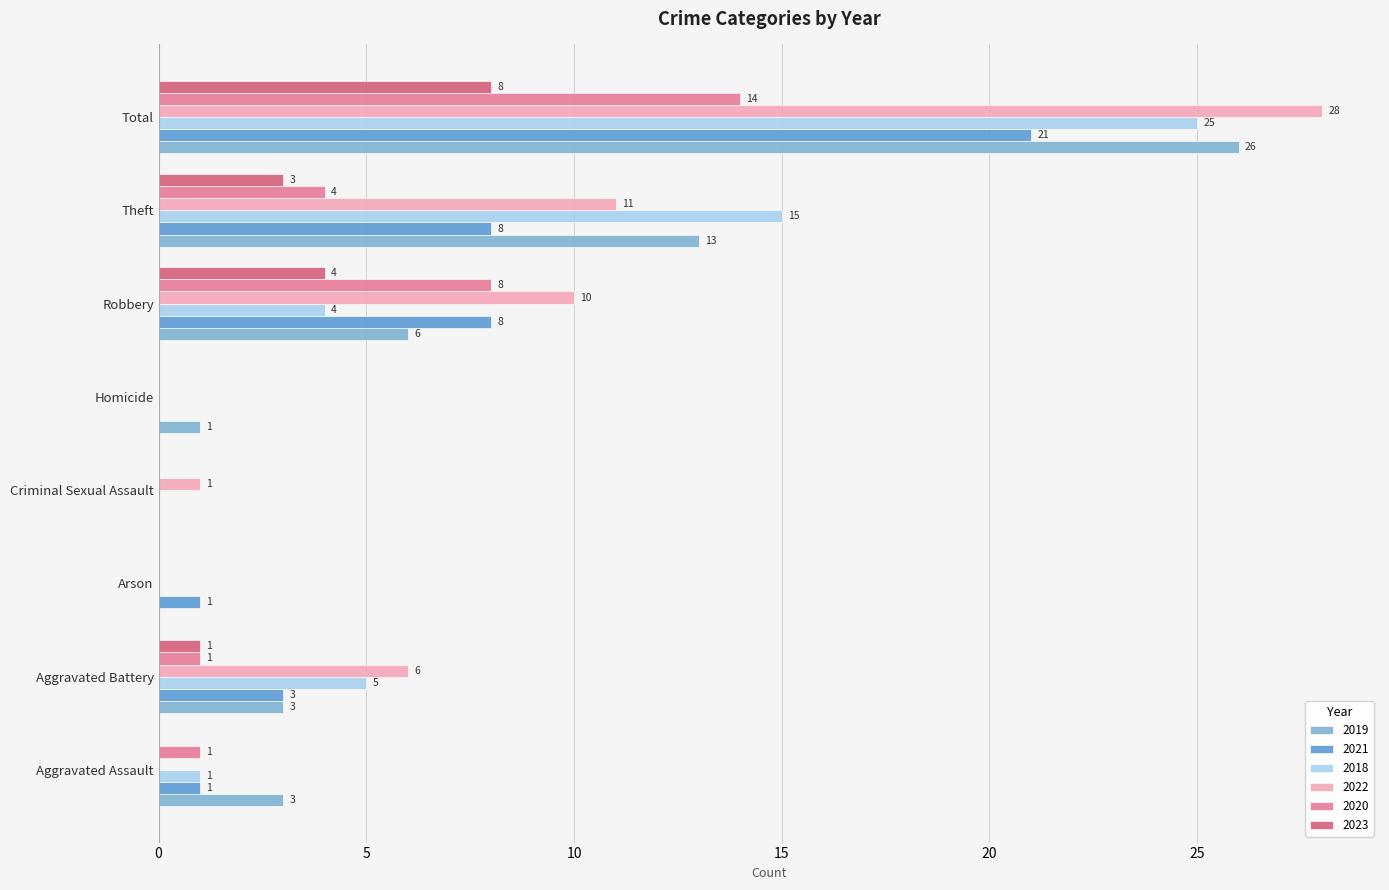

How many positive values does the 2018 series have?

5